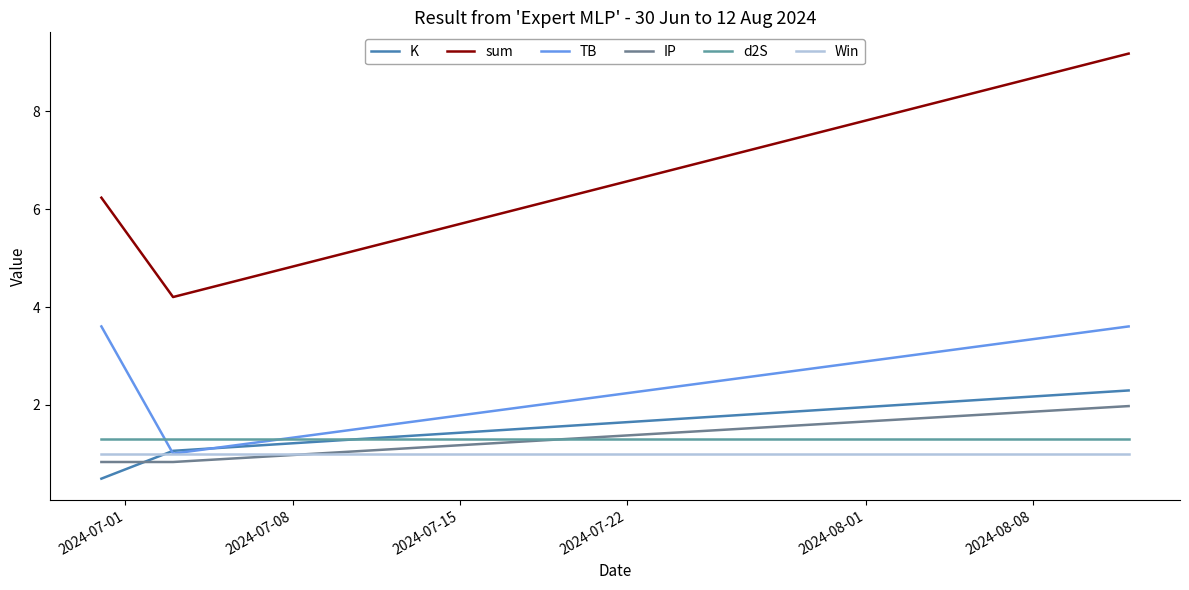

Reading left to right, extract all data points from this chart.

K: 0.5	1.1	2.3
sum: 6.2	4.2	9.2
TB: 3.6	1.0	3.6
IP: 0.8	0.8	2.0
d2S: 1.3	1.3	1.3
Win: 1.0	1.0	1.0